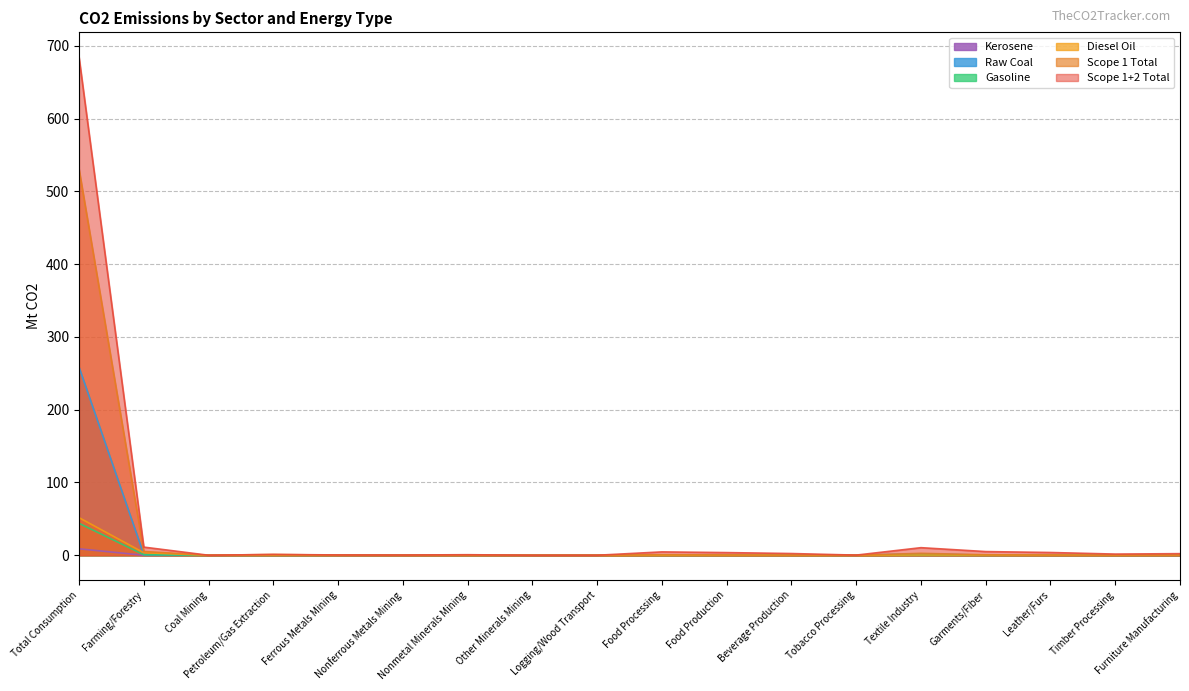

What are all the series names shown in the legend?

Kerosene, Raw Coal, Gasoline, Diesel Oil, Scope 1 Total, Scope 1+2 Total